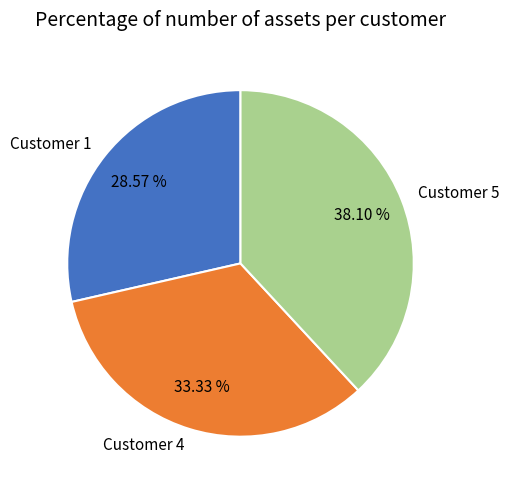

Does any single category account for the majority?

No